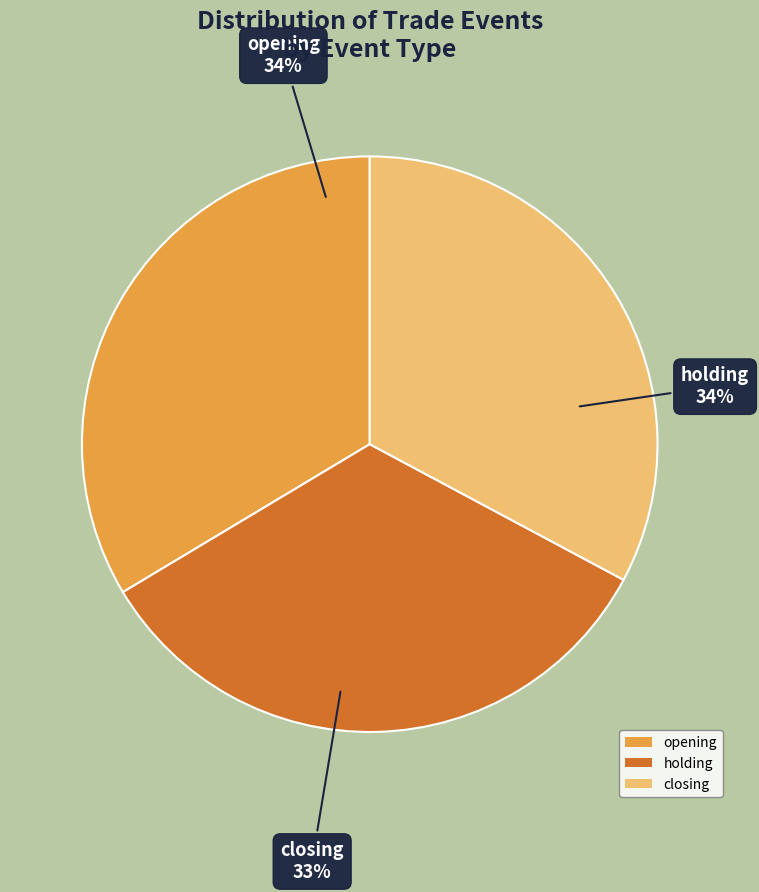

Which category has the smallest portion of the pie?

closing